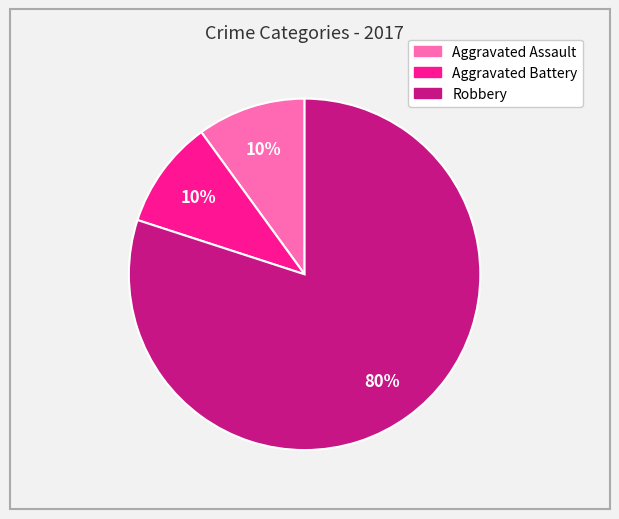

Approximately how many times larger is the value at Aggravated Assault compared to Aggravated Battery?

1.0